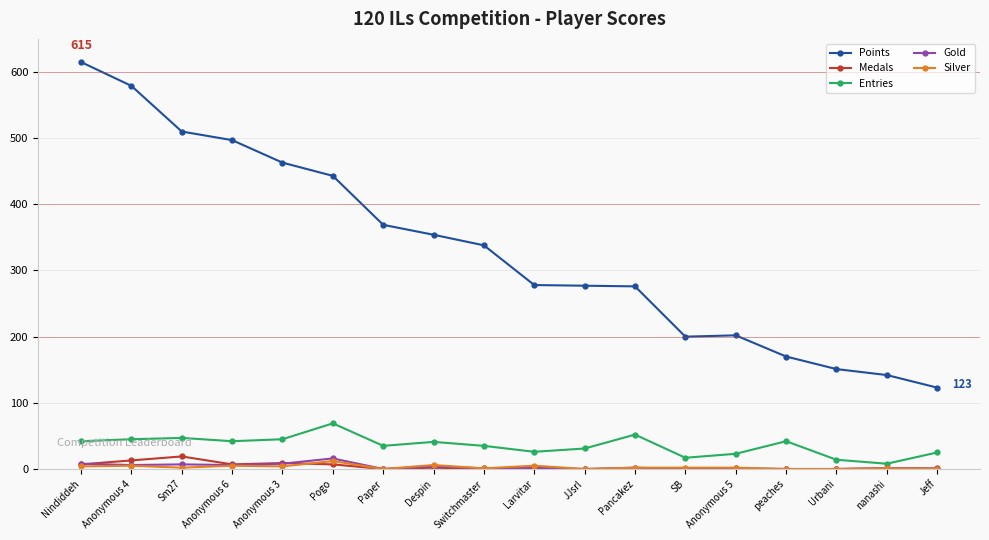

Is this an area chart (filled region under the line)?

No